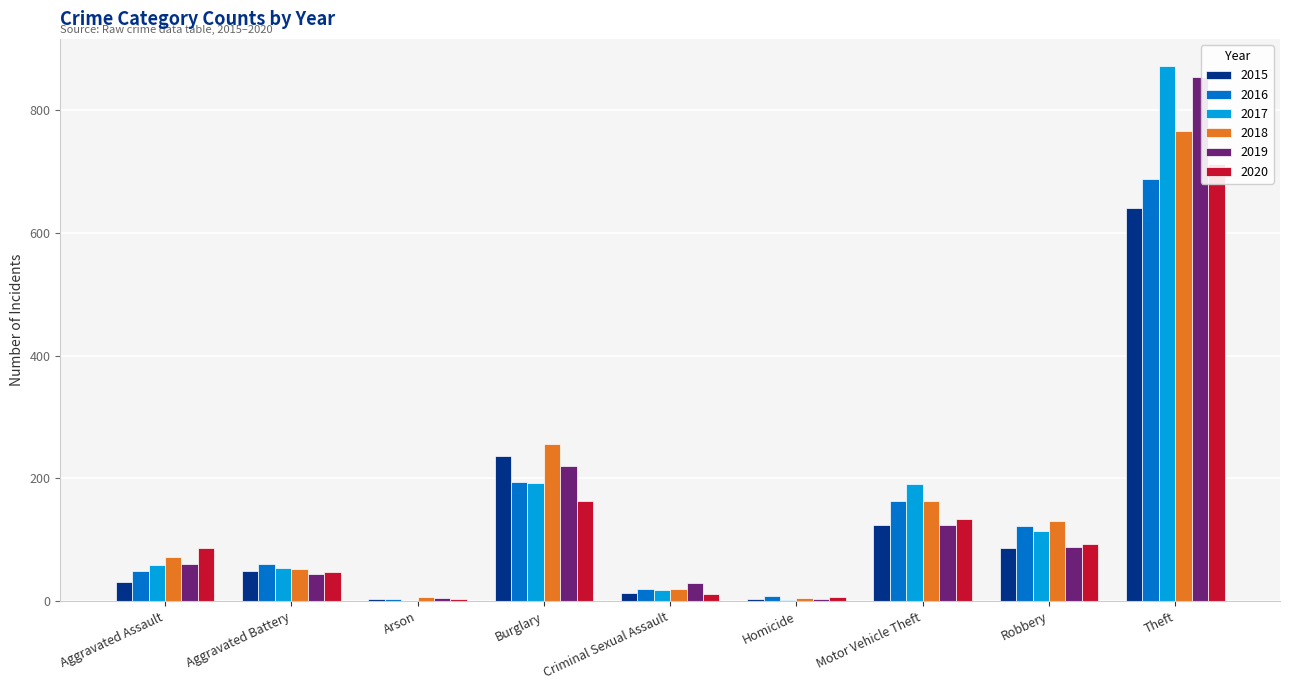

What is the difference between the maximum and second lowest values in the 2016 series?

681